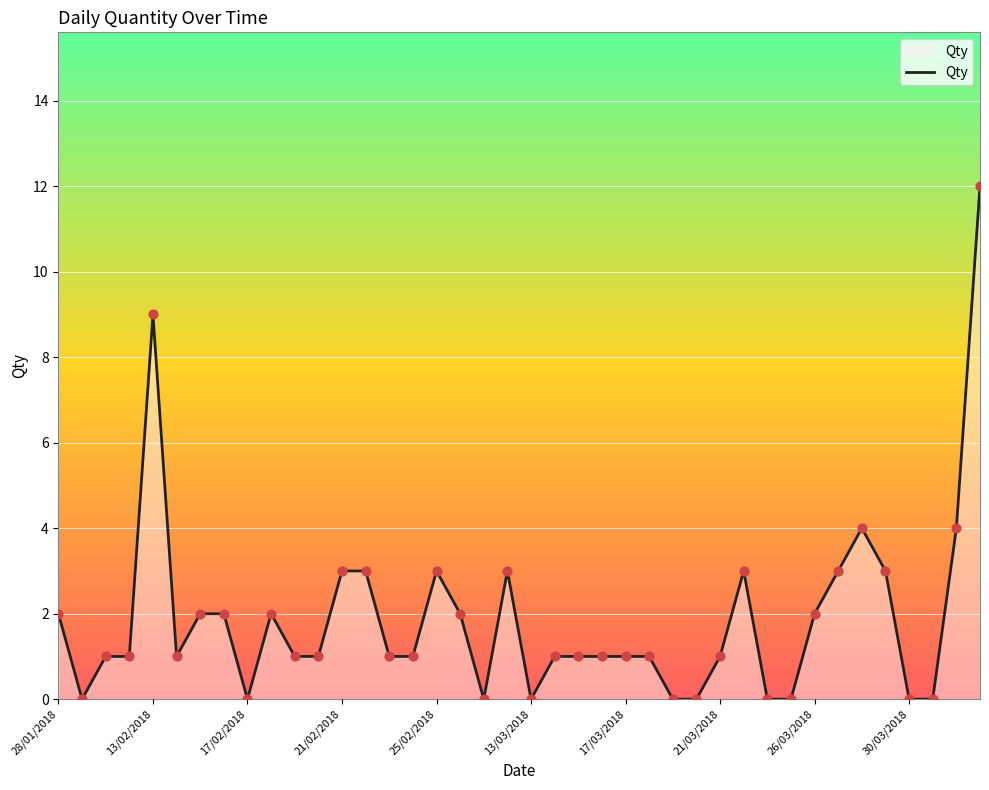

What is the greatest value displayed?

12